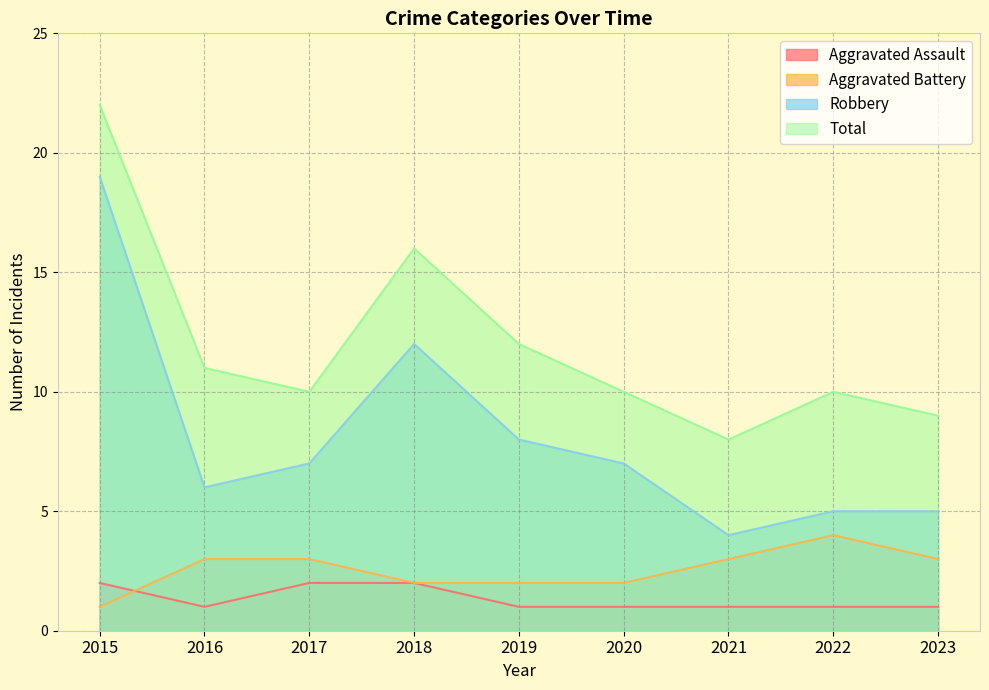

Is it true that Aggravated Battery equals 2 at 2019?

True